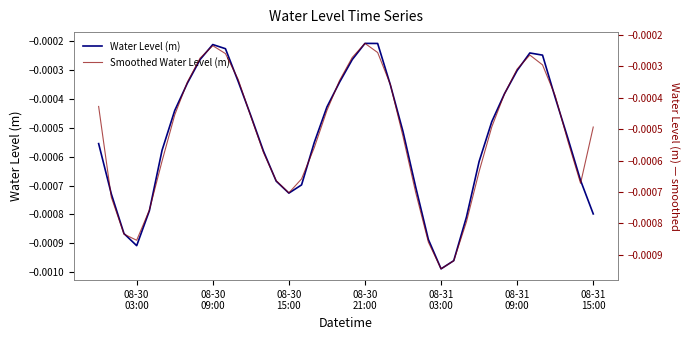

How many lines are shown in the chart?

2